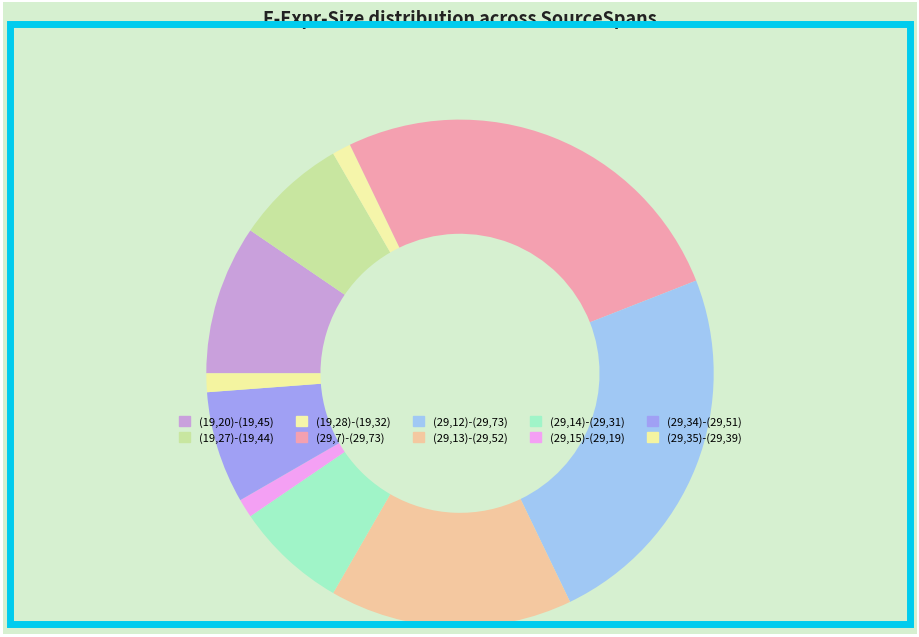

To the nearest percent, what is the difference between the largest and smallest slice percentages?

25%